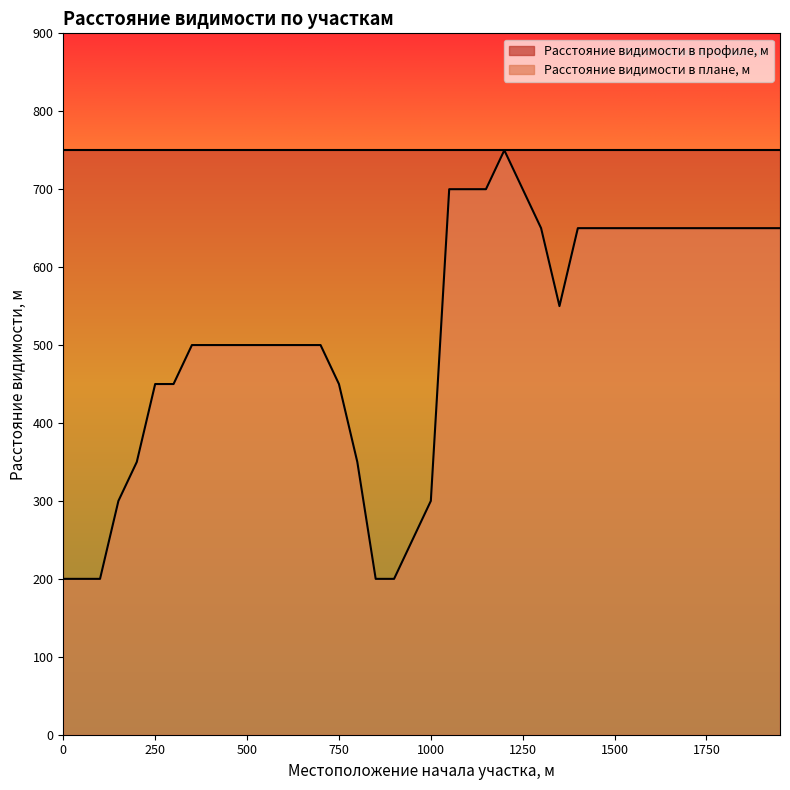

List the labels in order of value, largest first.

1200, 1050, 1100, 1150, 1250, 1300, 1400, 1450, 1500, 1550, 1600, 1650, 1700, 1750, 1800, 1850, 1900, 1950, 1350, 350, 400, 450, 500, 550, 600, 650, 700, 250, 300, 750, 200, 800, 150, 1000, 950, 0, 50, 100, 850, 900